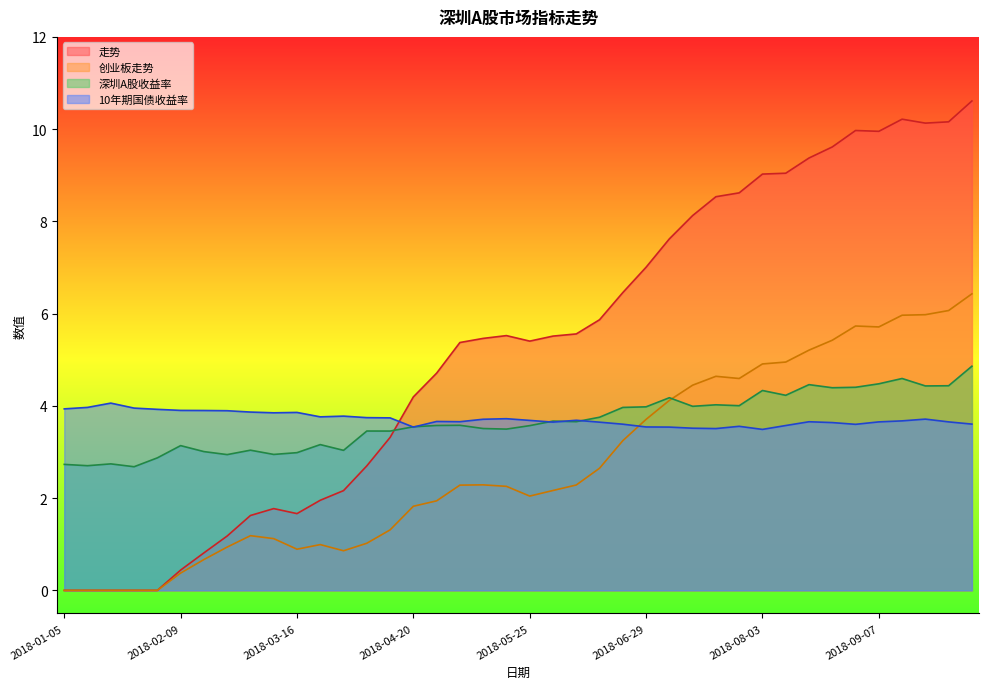

What is the label of the 28th point from the left?

2018-07-13